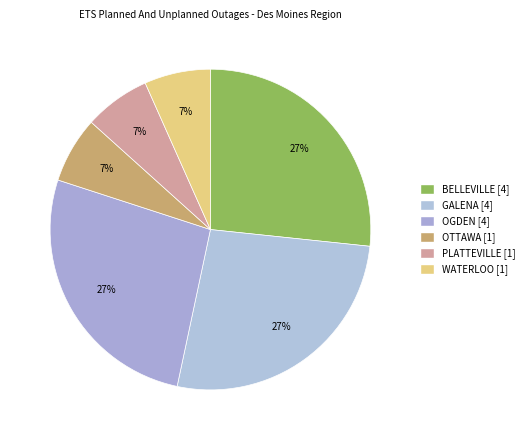

The OGDEN slice represents 27% of the pie. True or false?

True